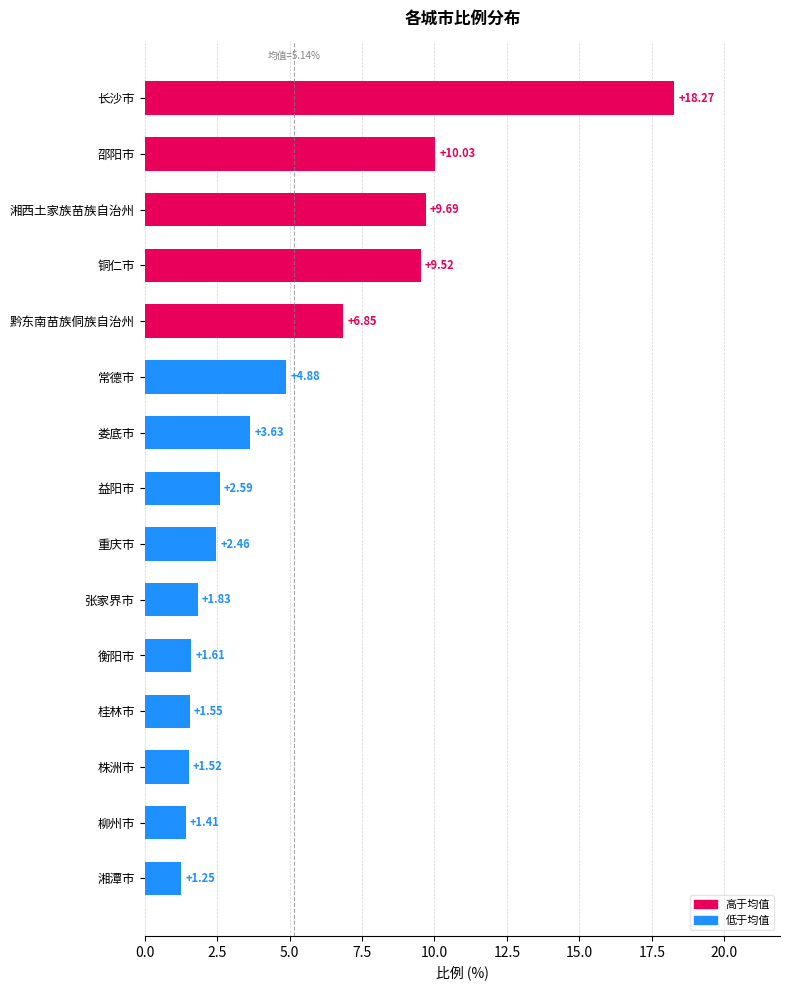

Rank the categories by value from highest to lowest.

长沙市, 邵阳市, 湘西土家族苗族自治州, 铜仁市, 黔东南苗族侗族自治州, 常德市, 娄底市, 益阳市, 重庆市, 张家界市, 衡阳市, 桂林市, 株洲市, 柳州市, 湘潭市